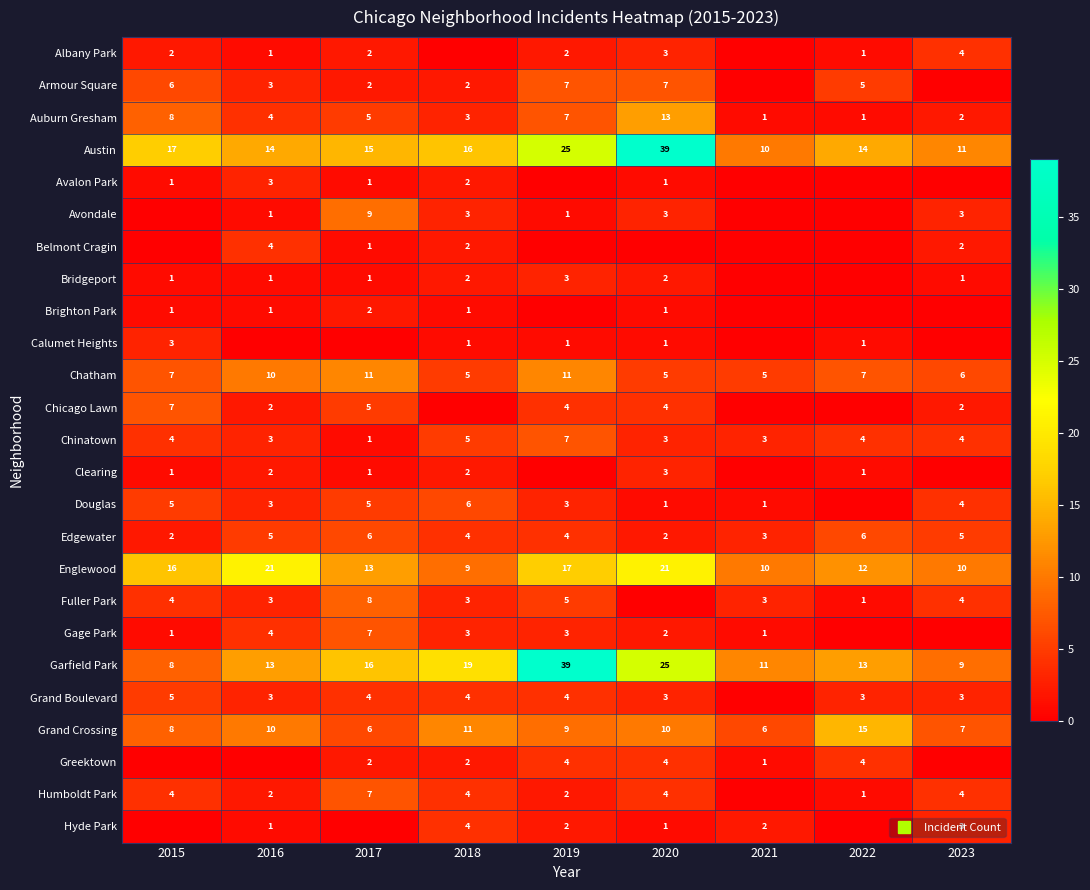

What is the difference between the Auburn Gresham values at 2023 and 2022?

1